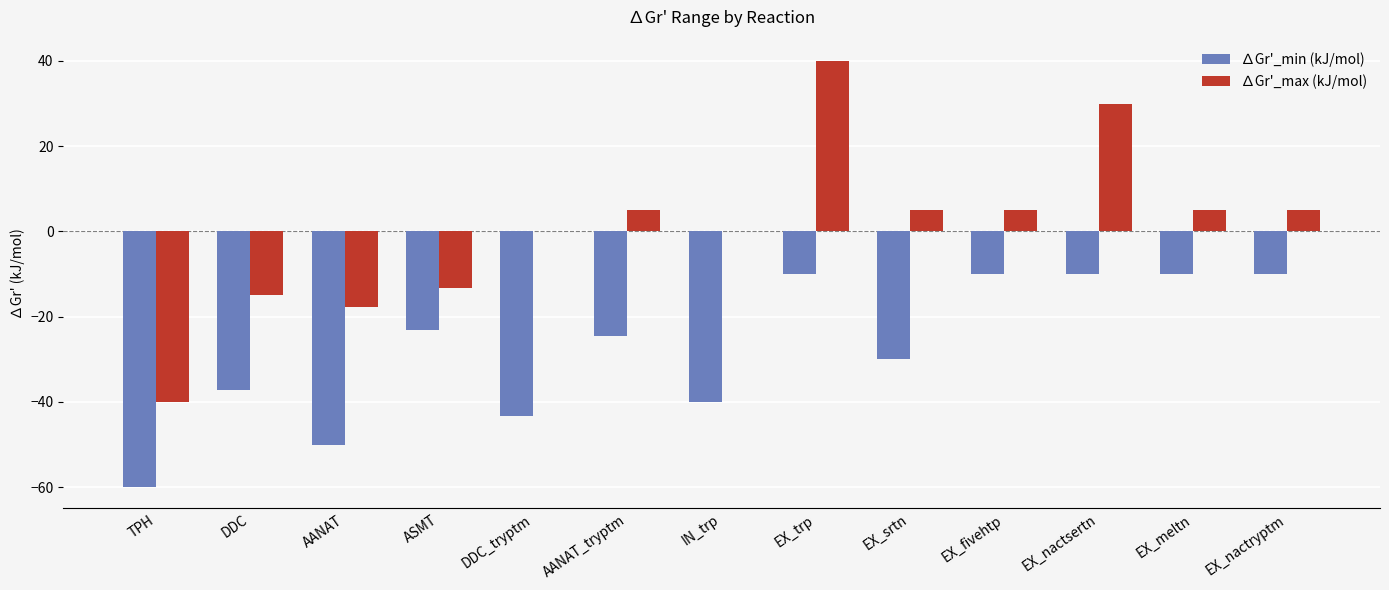

What is the sum of the ∆Gr'_max (kJ/mol) values at TPH and EX_nactryptm?

-35.0